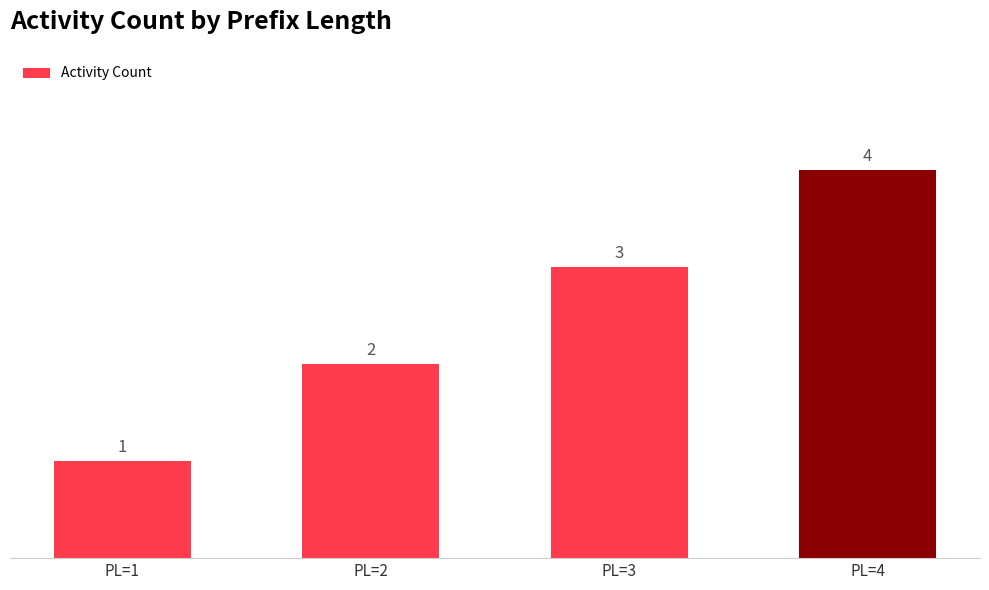

The value at PL=3 is 3. True or false?

True